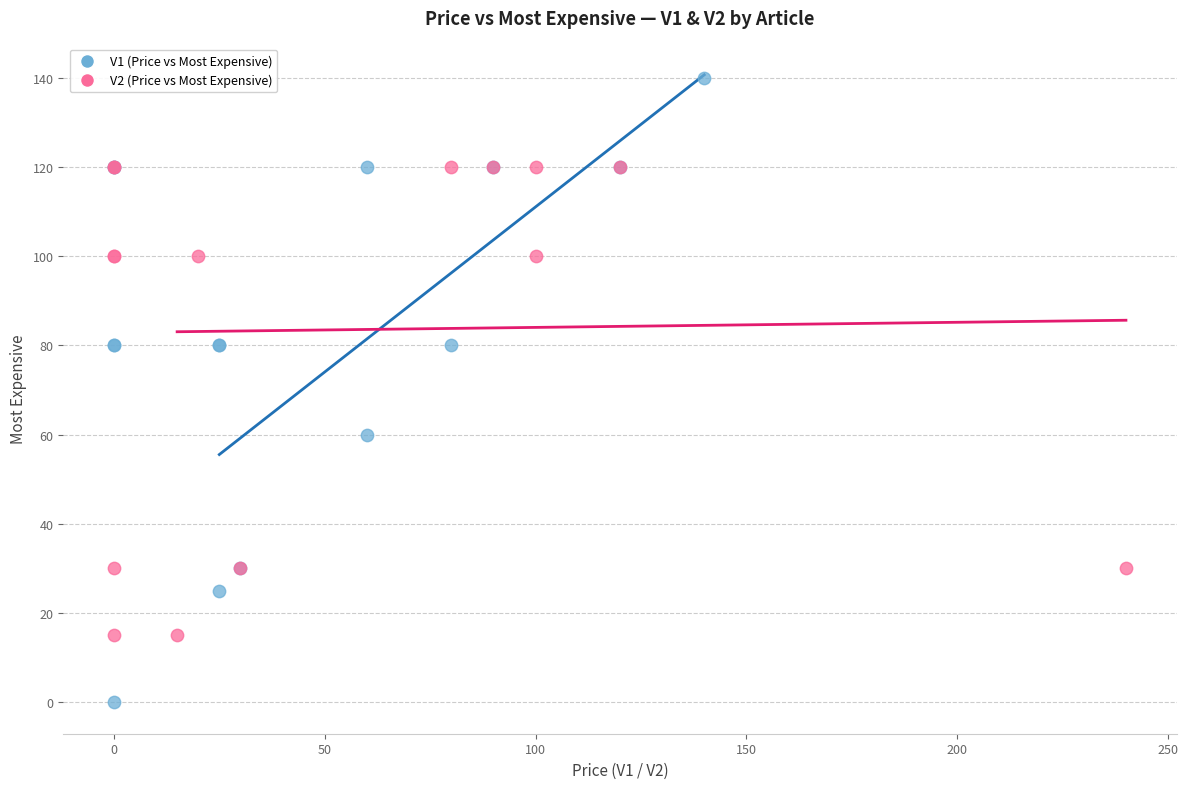

Which series contains the lowest Y value?

V1 (Price vs Most Expensive)